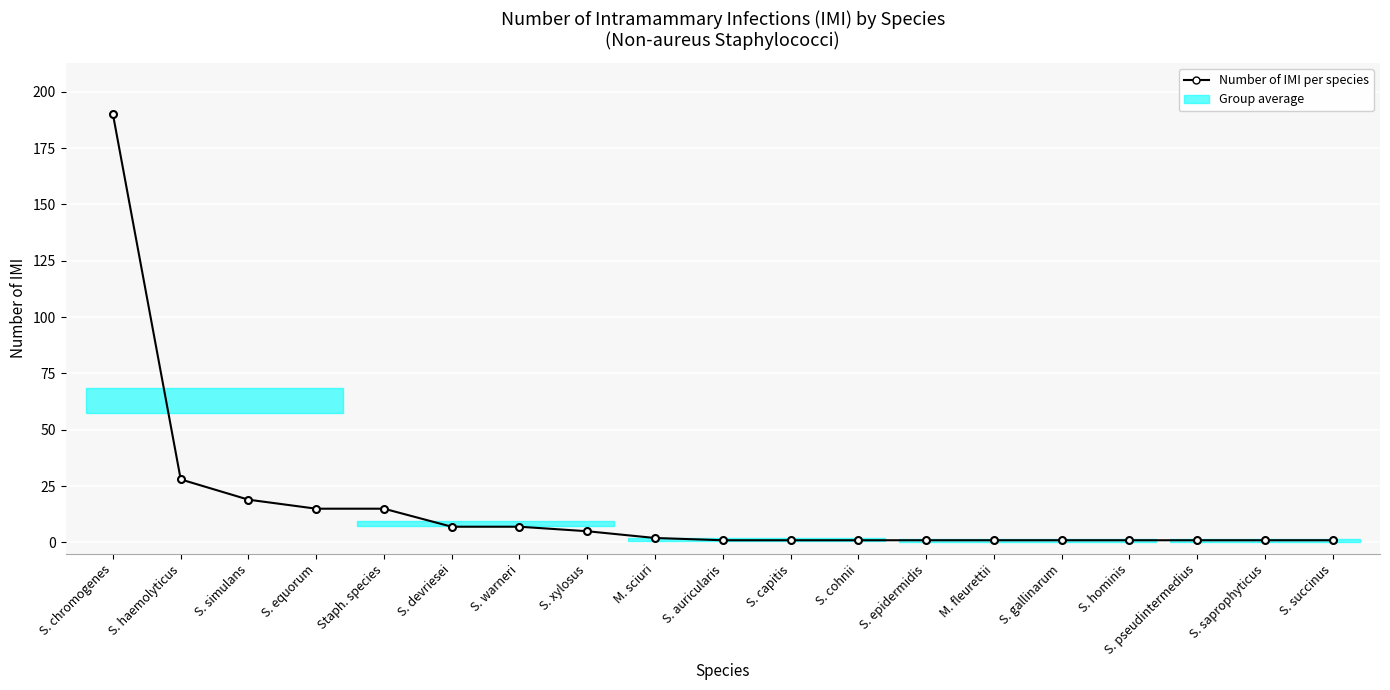

At which label is the value closest to 95?

S. haemolyticus